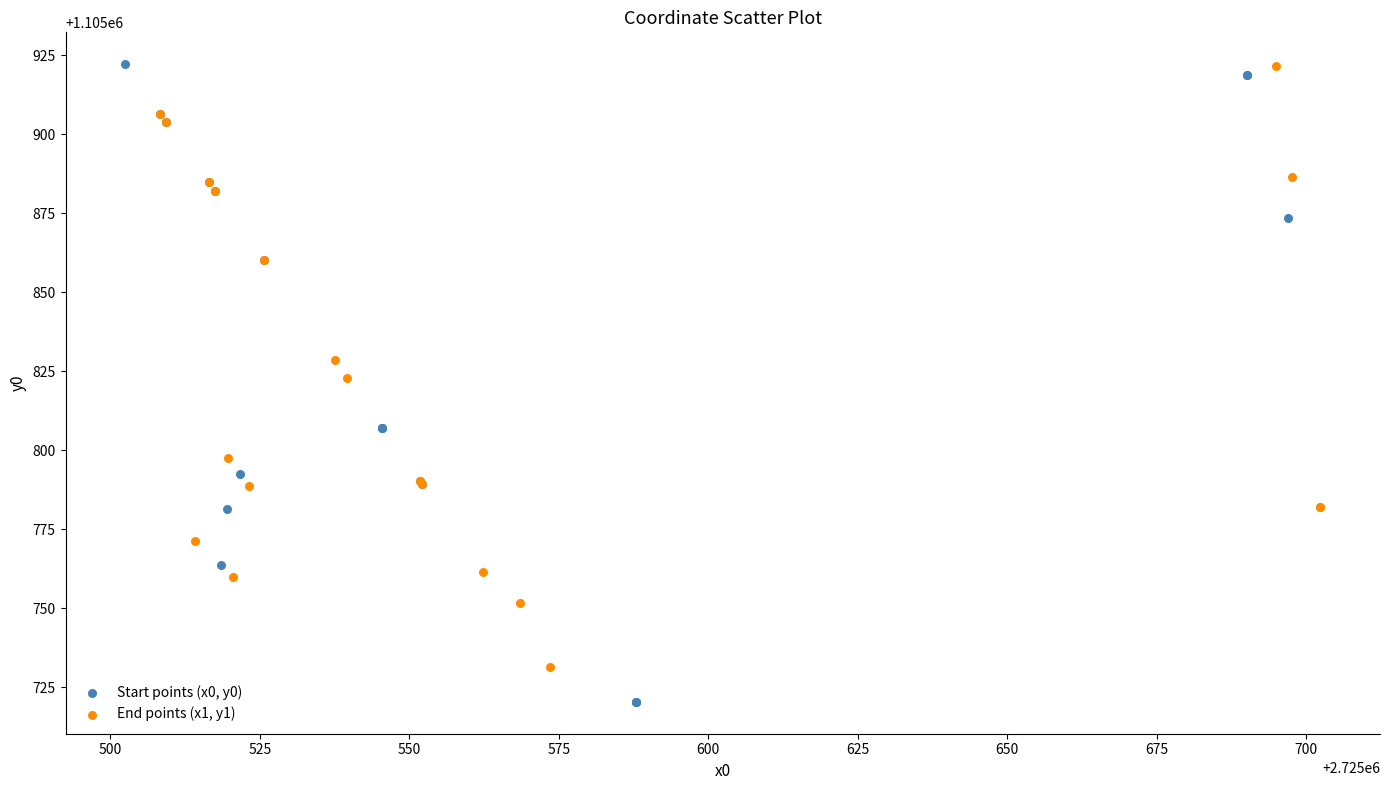

Which series contains the lowest Y value?

Start points (x0, y0)